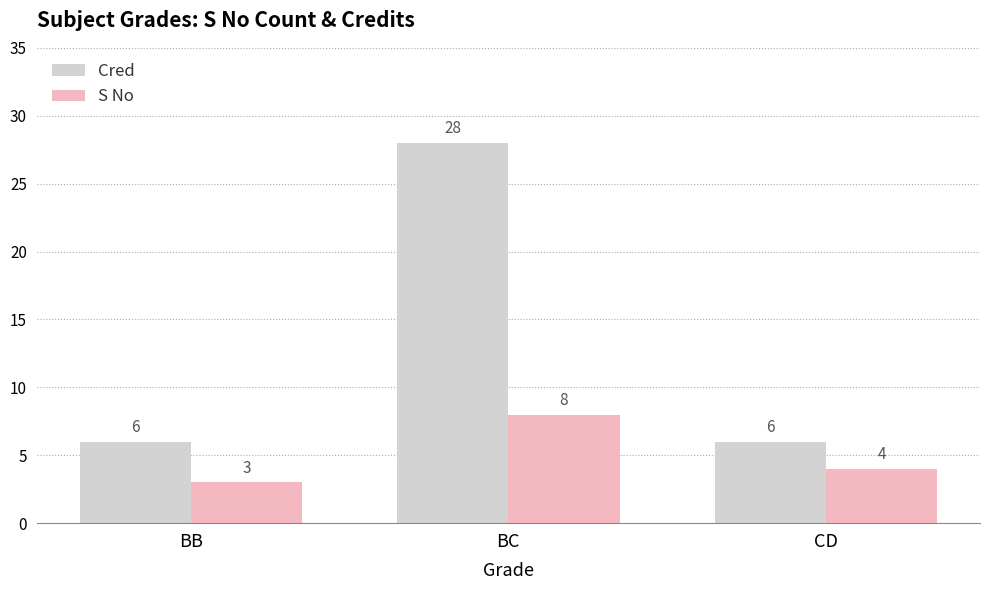

How many distinct data groups are displayed?

2